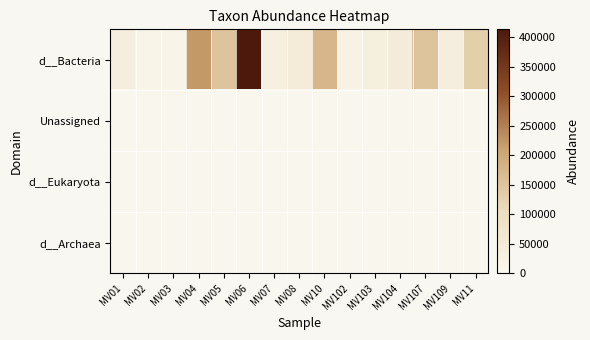

How many data points does each series have?

15